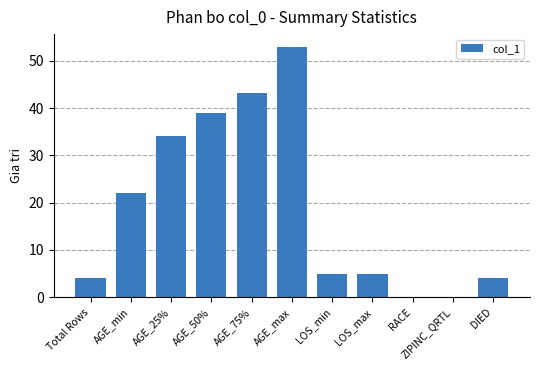

Which has a higher value, AGE_75% or LOS_max?

AGE_75%